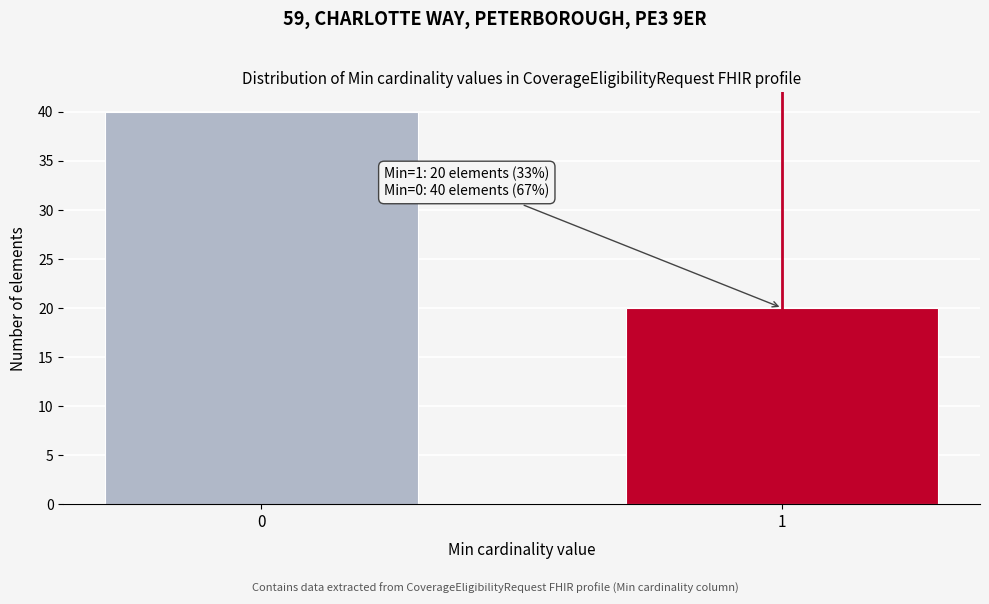

Reading right to left, list all the values displayed in this chart.

20	40